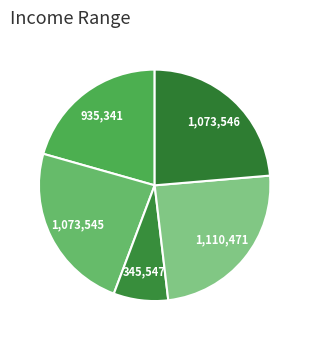

Count the number of slices in the pie.

5